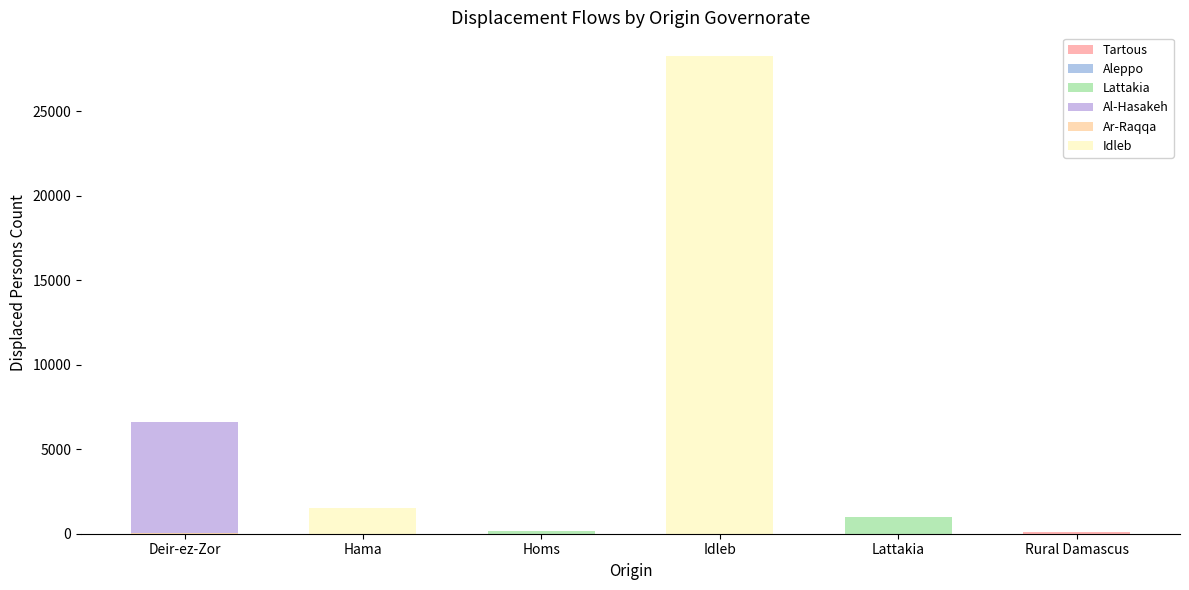

Reading right to left, what are all the values shown in this chart?

Tartous: Rural Damascus=90.0	Lattakia=170.0	Idleb=0.0	Homs=95.0	Hama=125.0	Deir-ez-Zor=0.0
Aleppo: Rural Damascus=0.0	Lattakia=0.0	Idleb=6366.3	Homs=9.2	Hama=712.5	Deir-ez-Zor=69.7
Lattakia: Rural Damascus=0.0	Lattakia=1010.0	Idleb=0.0	Homs=145.0	Hama=155.0	Deir-ez-Zor=0.0
Al-Hasakeh: Rural Damascus=0.0	Lattakia=0.0	Idleb=0.0	Homs=0.0	Hama=0.0	Deir-ez-Zor=6590.0
Ar-Raqqa: Rural Damascus=0.0	Lattakia=0.0	Idleb=0.0	Homs=0.0	Hama=0.0	Deir-ez-Zor=50.0
Idleb: Rural Damascus=0.0	Lattakia=0.0	Idleb=28246.3	Homs=0.0	Hama=1537.5	Deir-ez-Zor=0.0